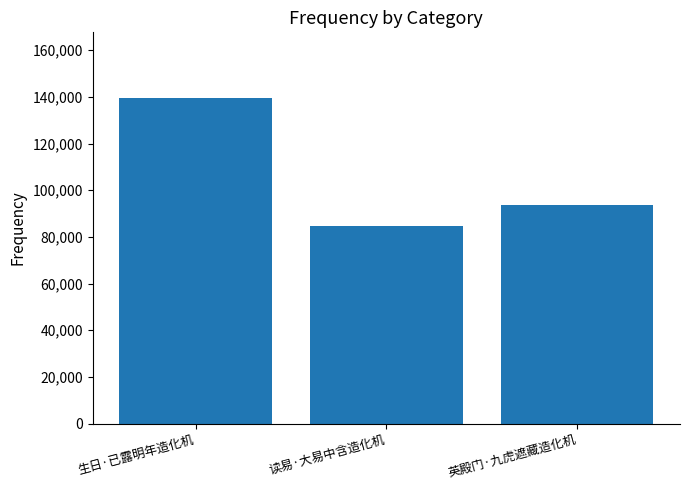

The value at 英殿门·九虎遮藏造化机 is 93563. True or false?

True